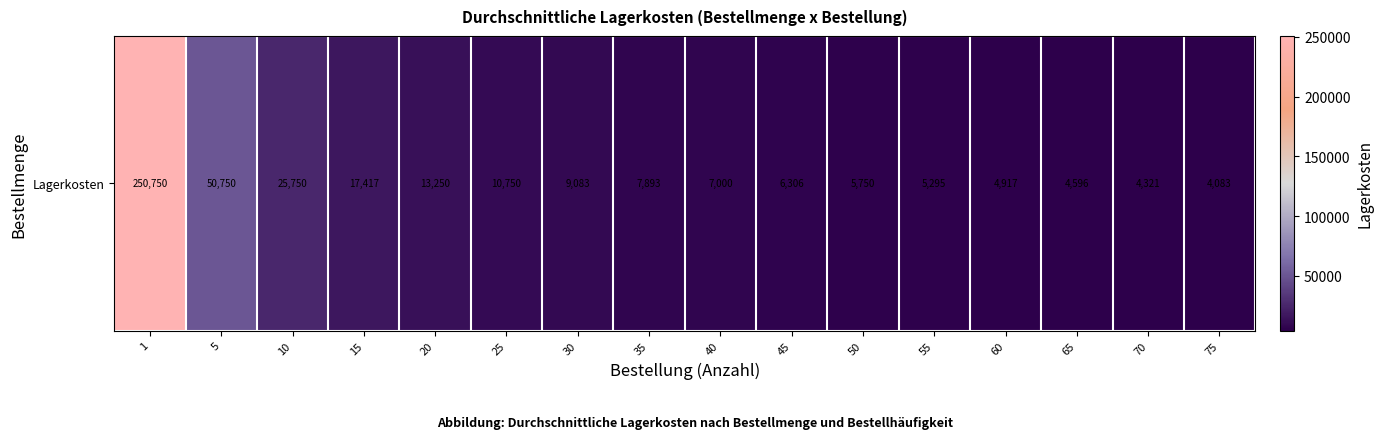

Reading right to left, list all the values displayed in this chart.

4083.3	4321.4	4596.1	4916.7	5295.4	5750.0	6305.6	7000.0	7892.9	9083.3	10750.0	13250.0	17416.7	25750.0	50750.0	250750.0